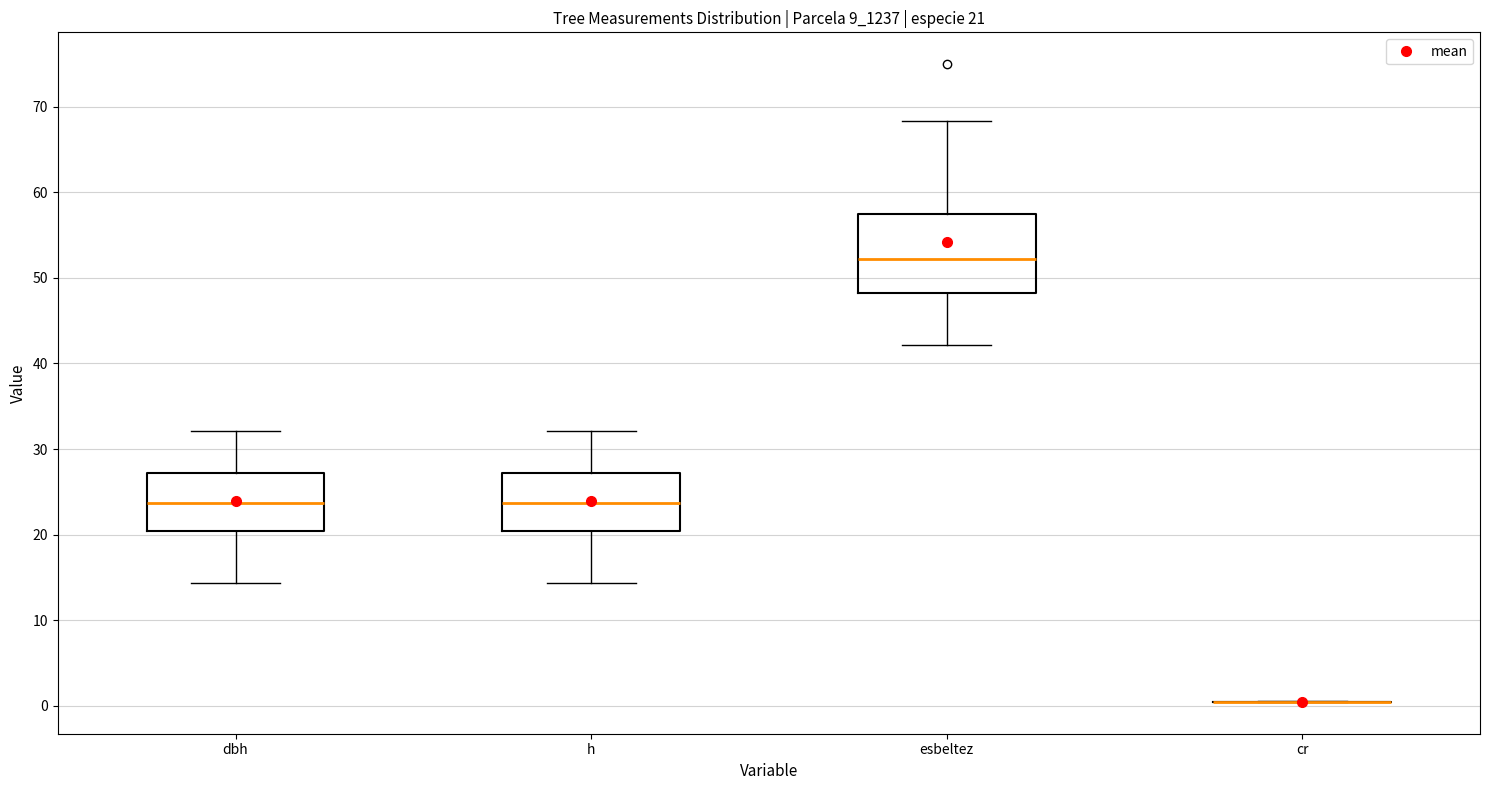

Which box is the tallest, from its lower edge to its upper edge?

esbeltez